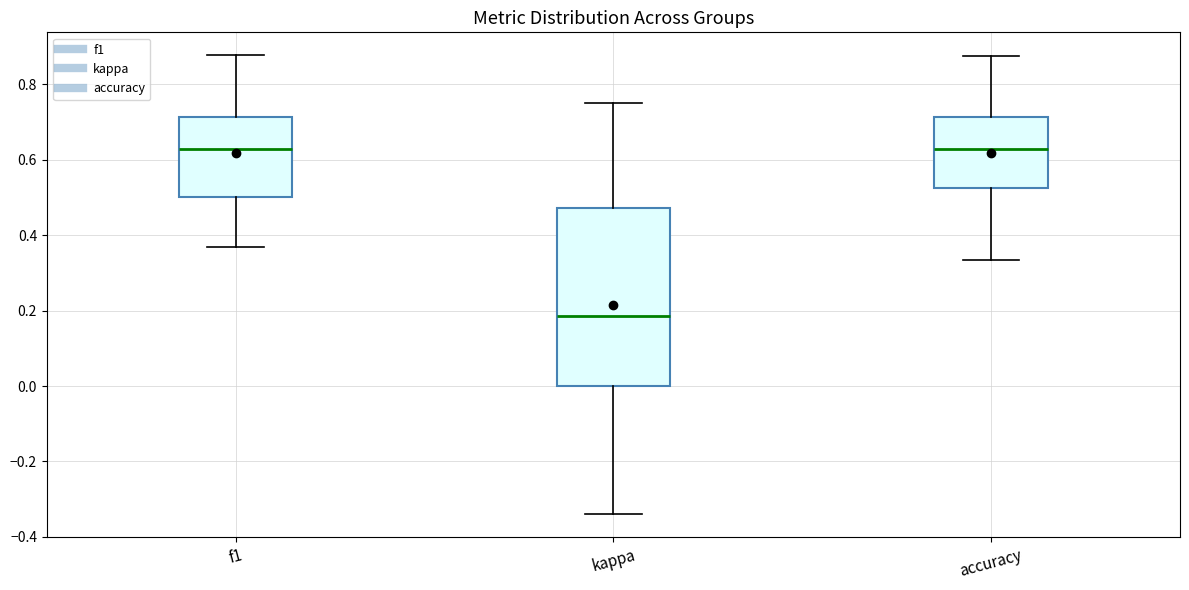

Reading left to right, transcribe this box plot: for each box, give where its median line is, the range the box spans, and where its two whiskers end, as read against the y-axis. The values are not printed on the chart, so give them approximately, as read against the axis.

f1: median 0.62, box 0.50 to 0.72, whiskers 0.36 to 0.88
kappa: median 0.18, box 0.00 to 0.48, whiskers -0.34 to 0.76
accuracy: median 0.62, box 0.52 to 0.72, whiskers 0.34 to 0.88